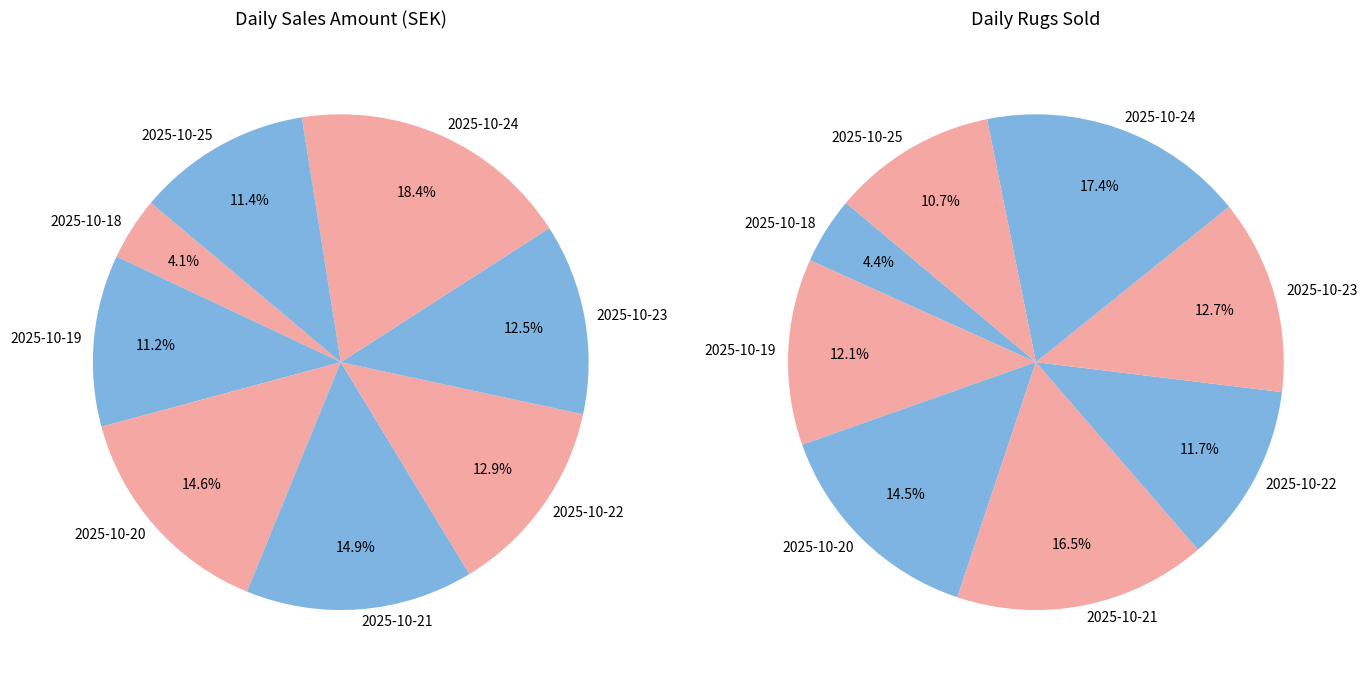

Does 2025-10-24 account for over 50% of the chart?

No